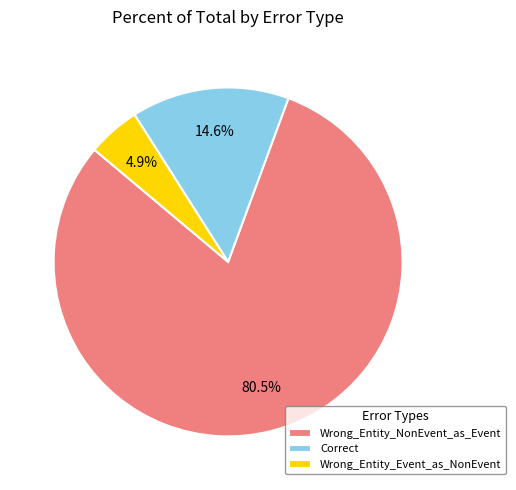

Count the number of slices in the pie.

3